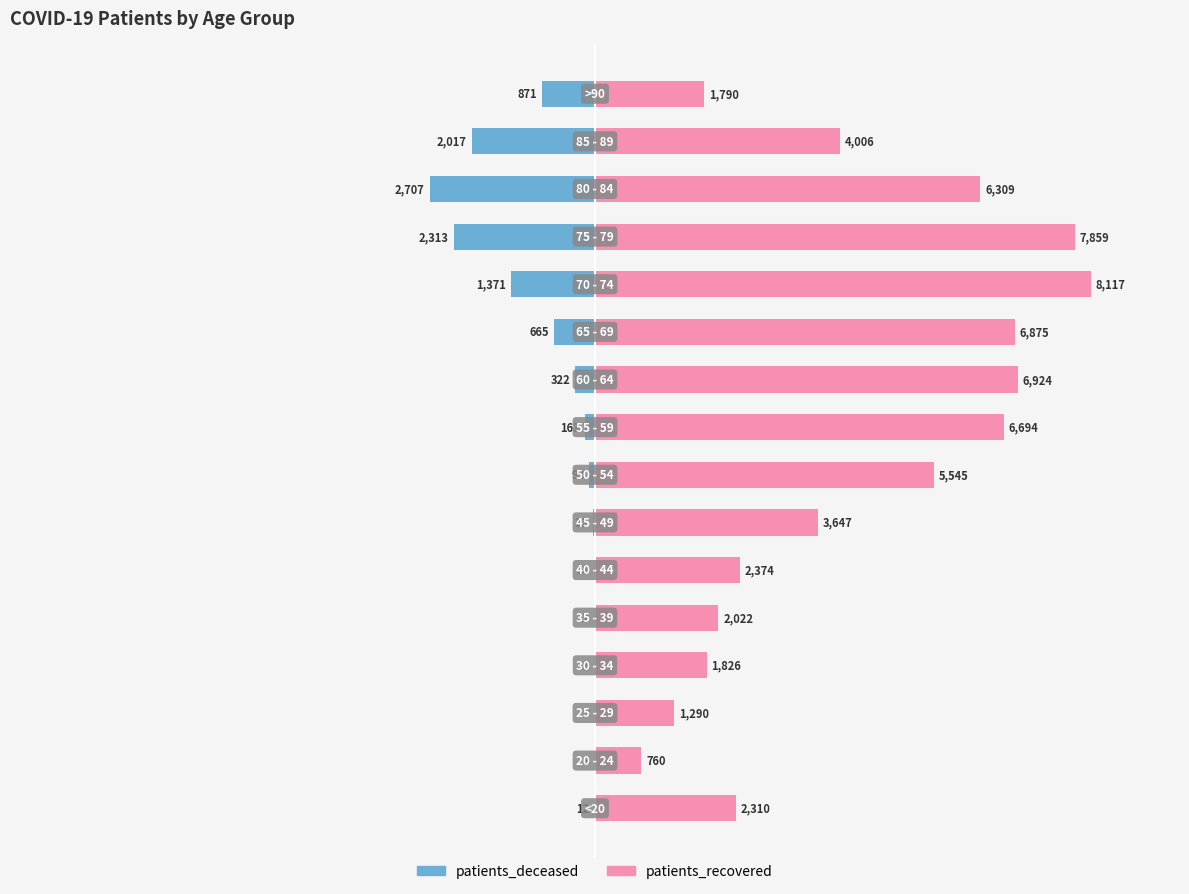

What is the difference between the patients_recovered values at 11 and 10?

1242